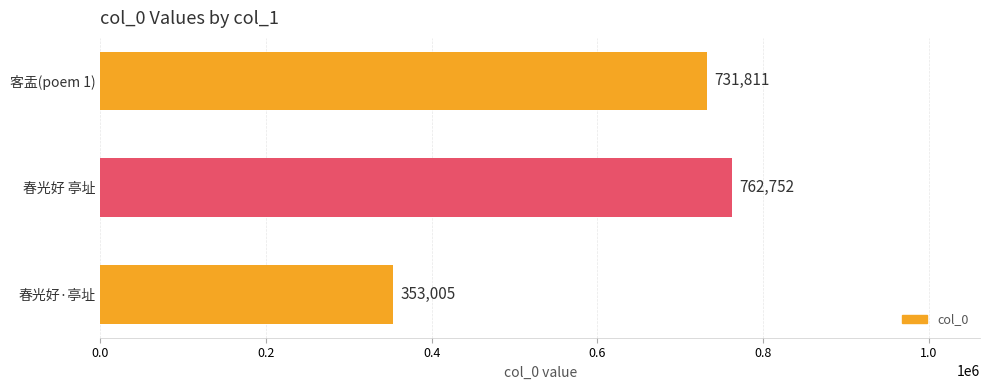

The value at 春光好 亭址 is 762752. True or false?

True